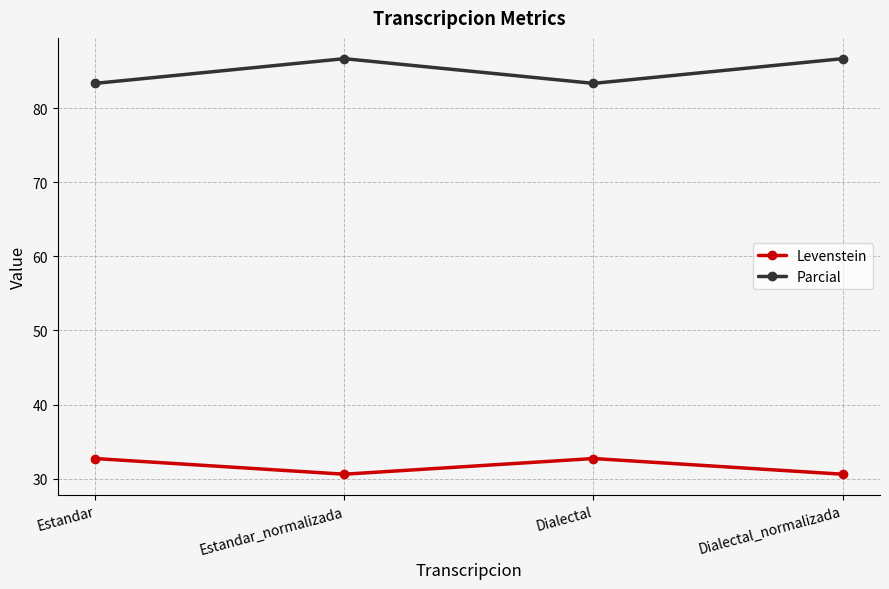

Does the chart display data point markers on the line(s)?

Yes